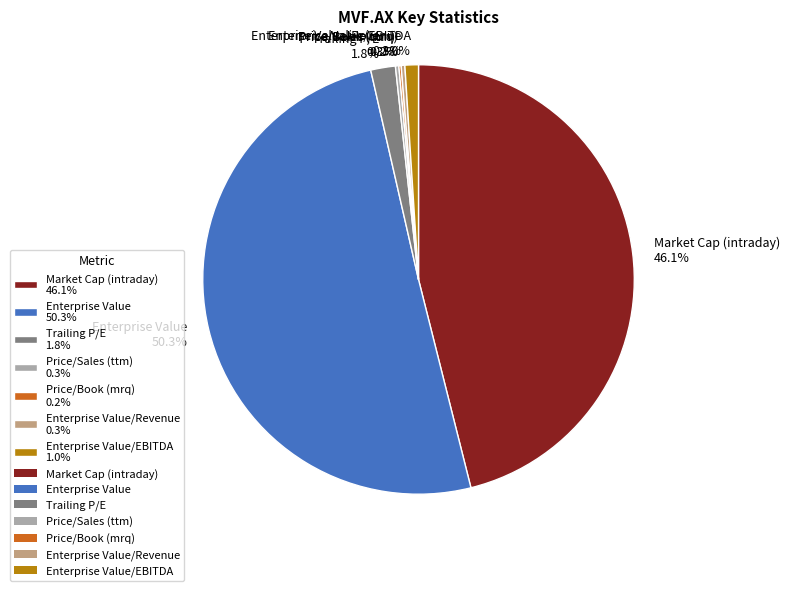

What percentage is NOT represented by Enterprise Value/EBITDA 1.0%?

99.0%